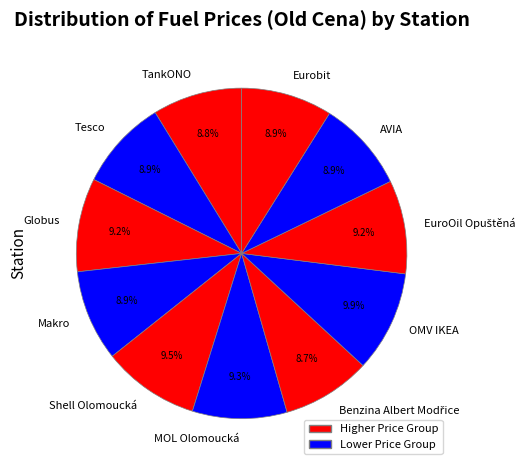

Does AVIA account for over 50% of the chart?

No